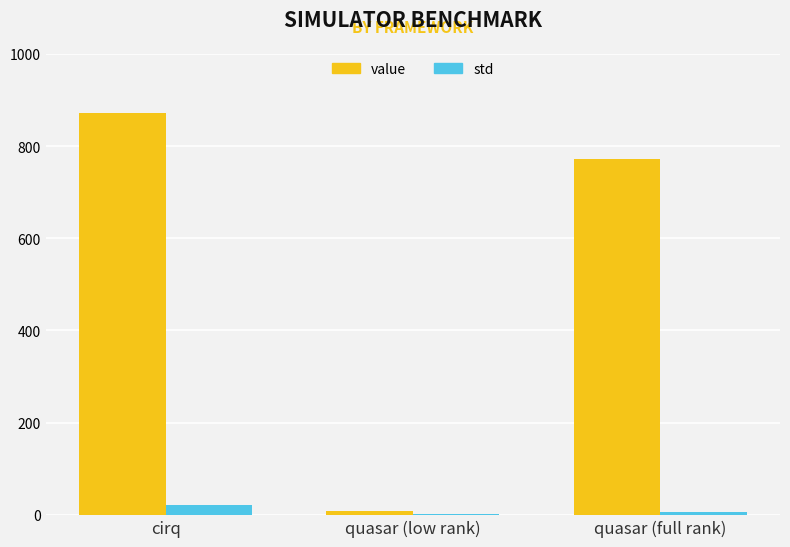

What is the total value across all series at quasar (full rank)?

778.7